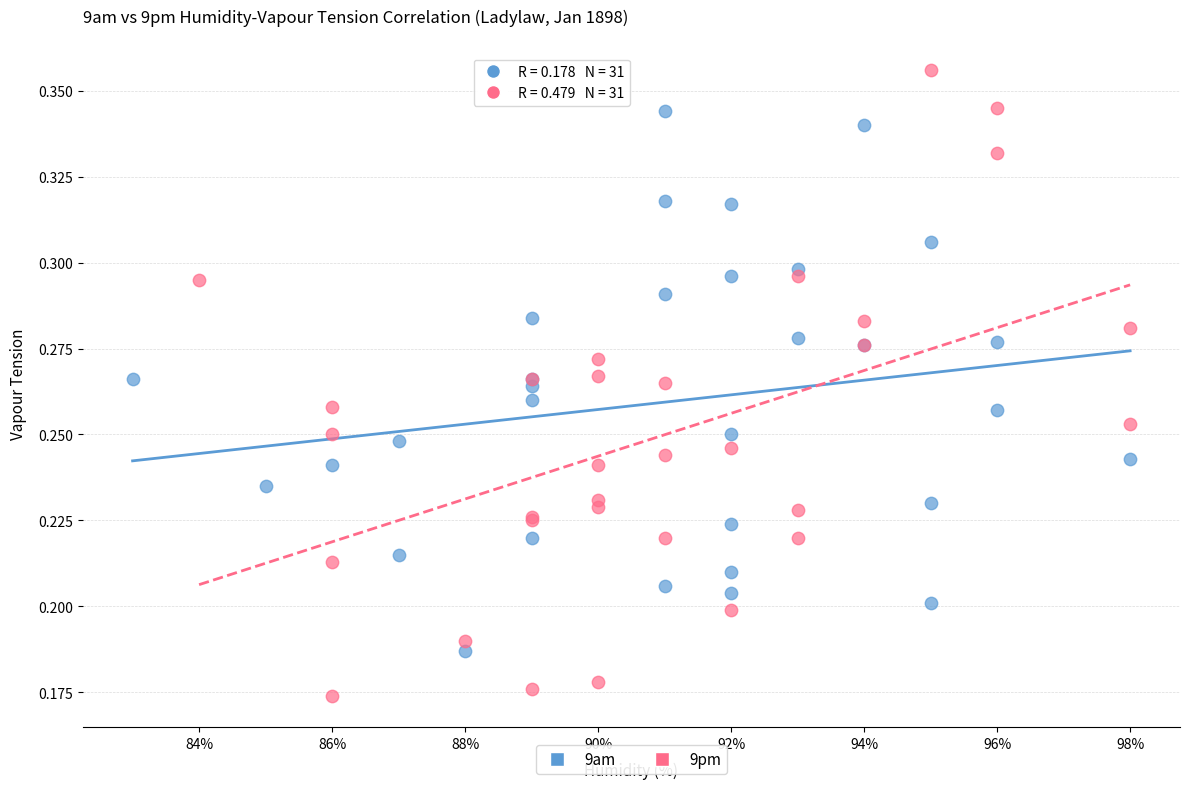

Which series reaches the maximum Y coordinate?

9pm